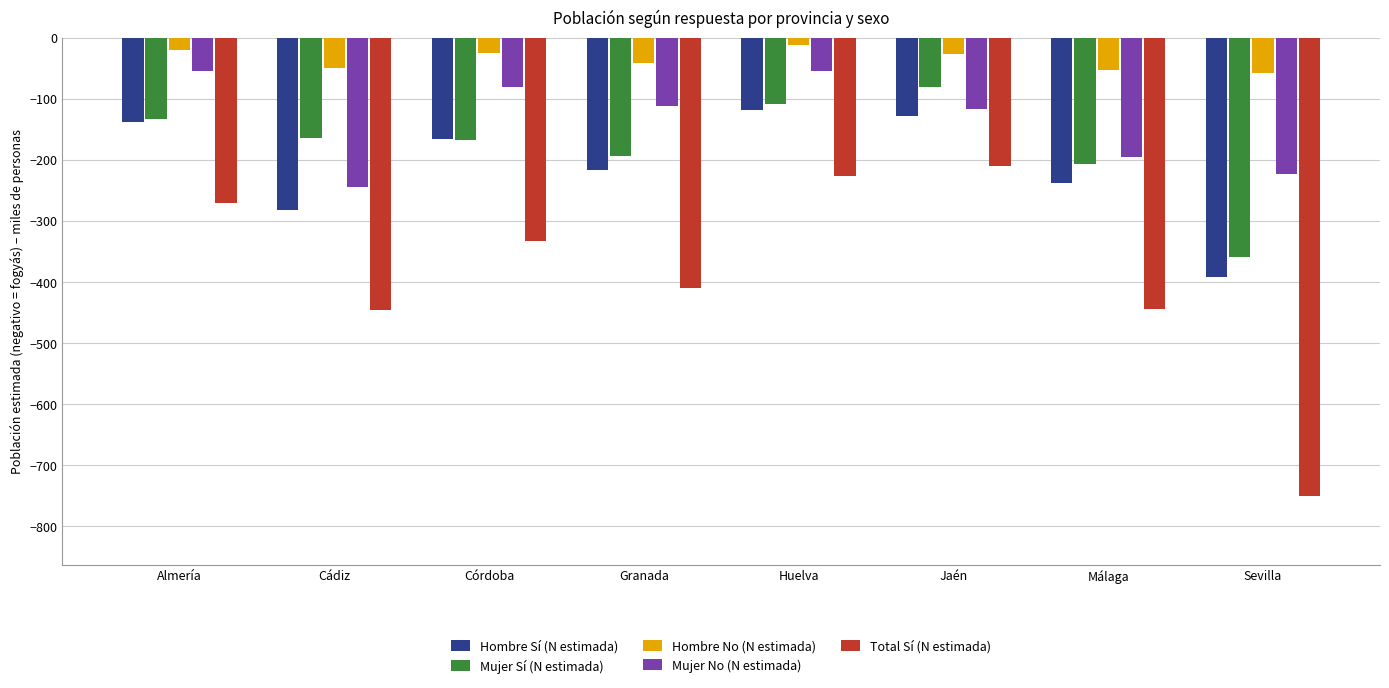

Rank the series by their maximum value, from highest to lowest.

Hombre No (N estimada), Mujer No (N estimada), Mujer Sí (N estimada), Hombre Sí (N estimada), Total Sí (N estimada)